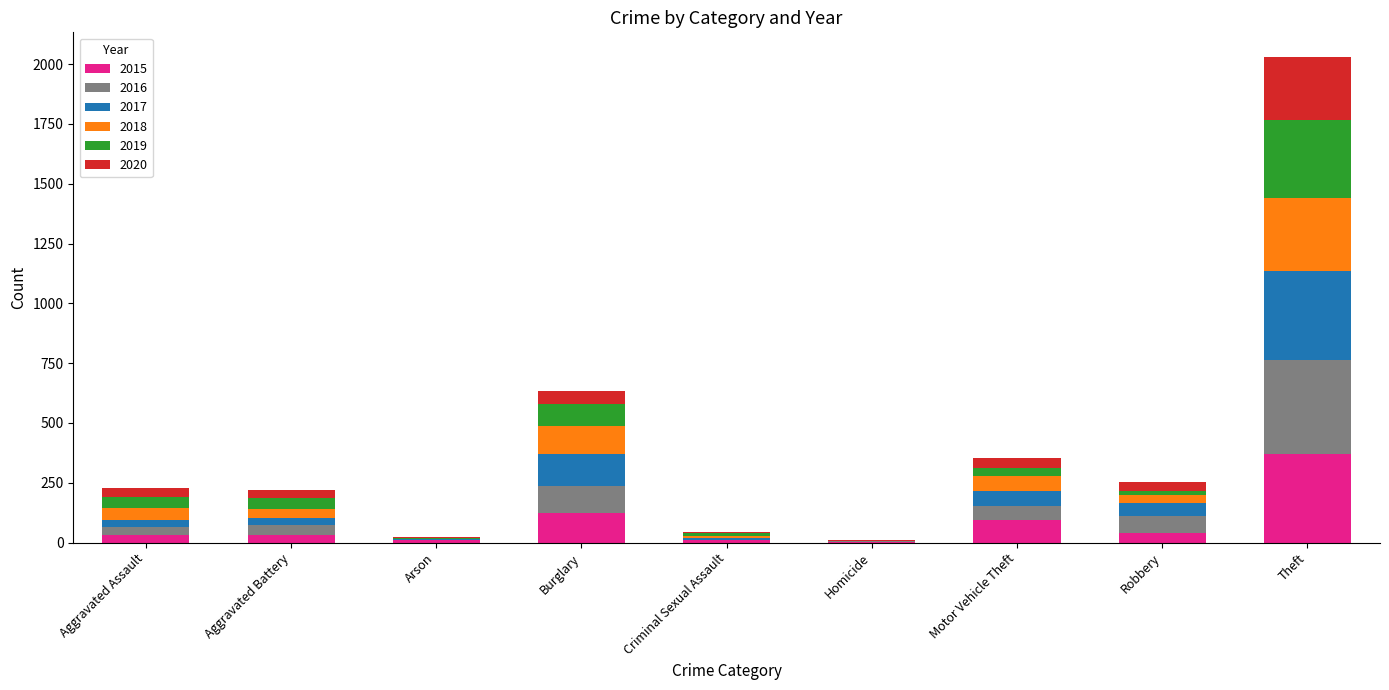

Count the number of data series in this chart.

6